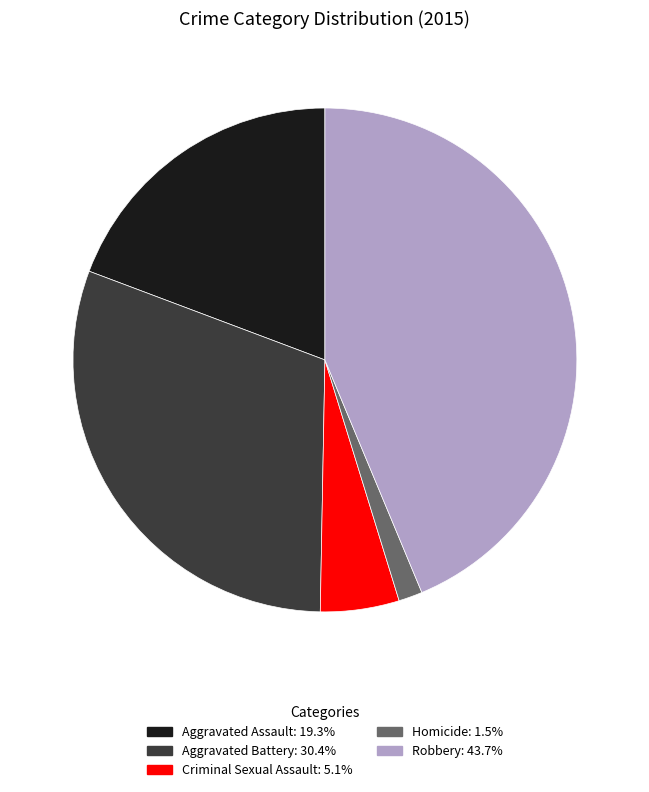

Which category has the biggest portion of the pie?

Robbery